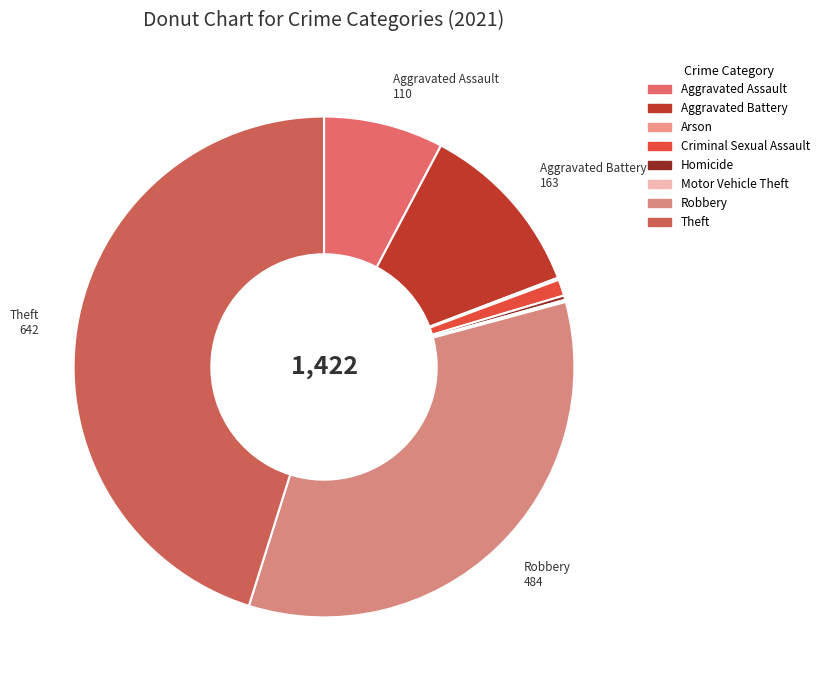

Rank the categories by value from lowest to highest.

Arson, Motor Vehicle Theft, Homicide, Criminal Sexual Assault, Aggravated Assault, Aggravated Battery, Robbery, Theft